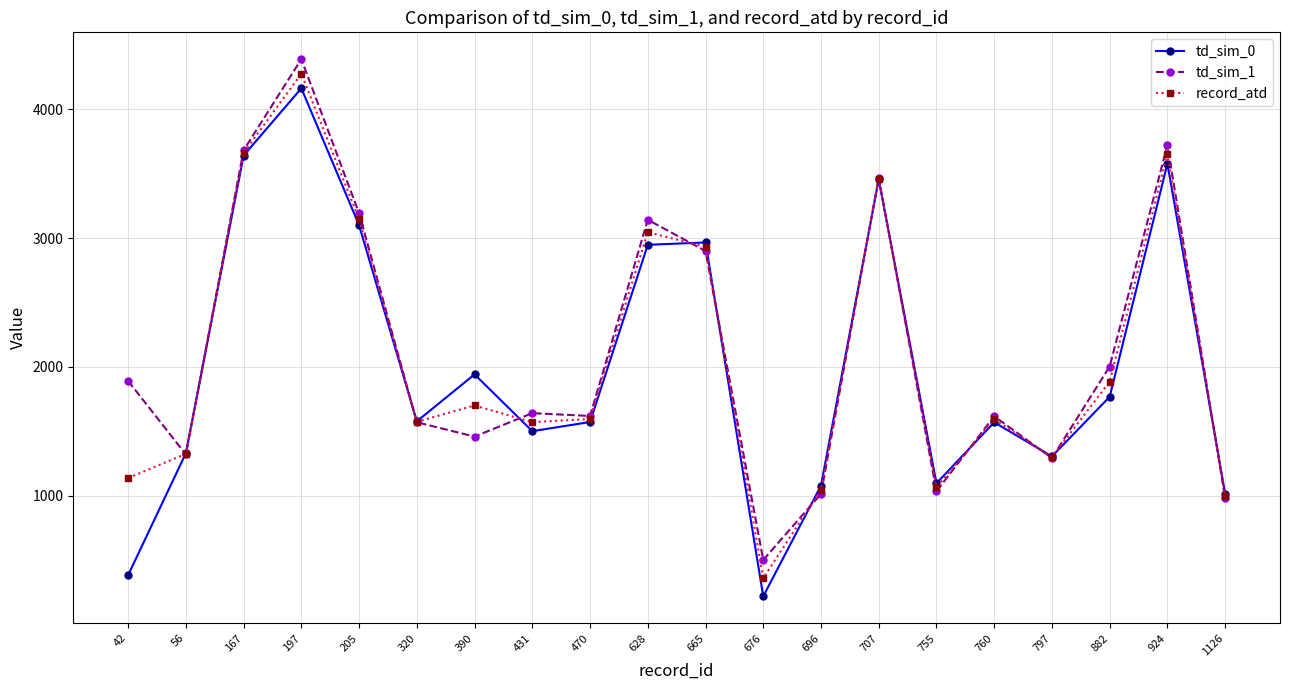

What is the smallest value displayed?

219.0